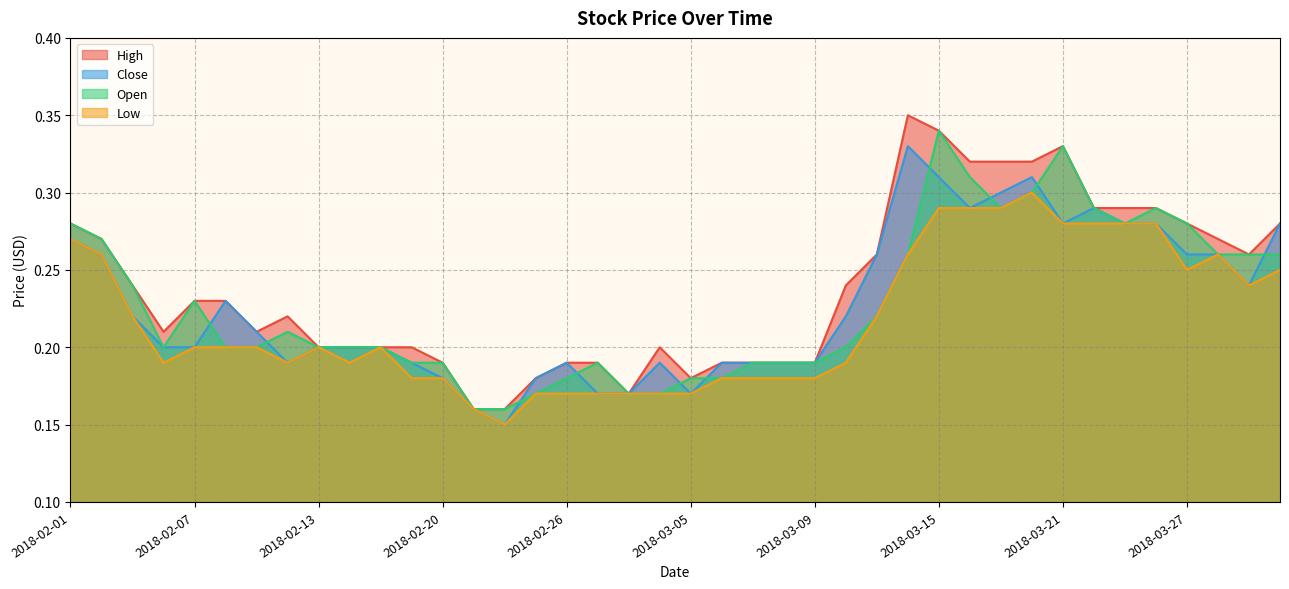

What is the minimum value for High?

0.2